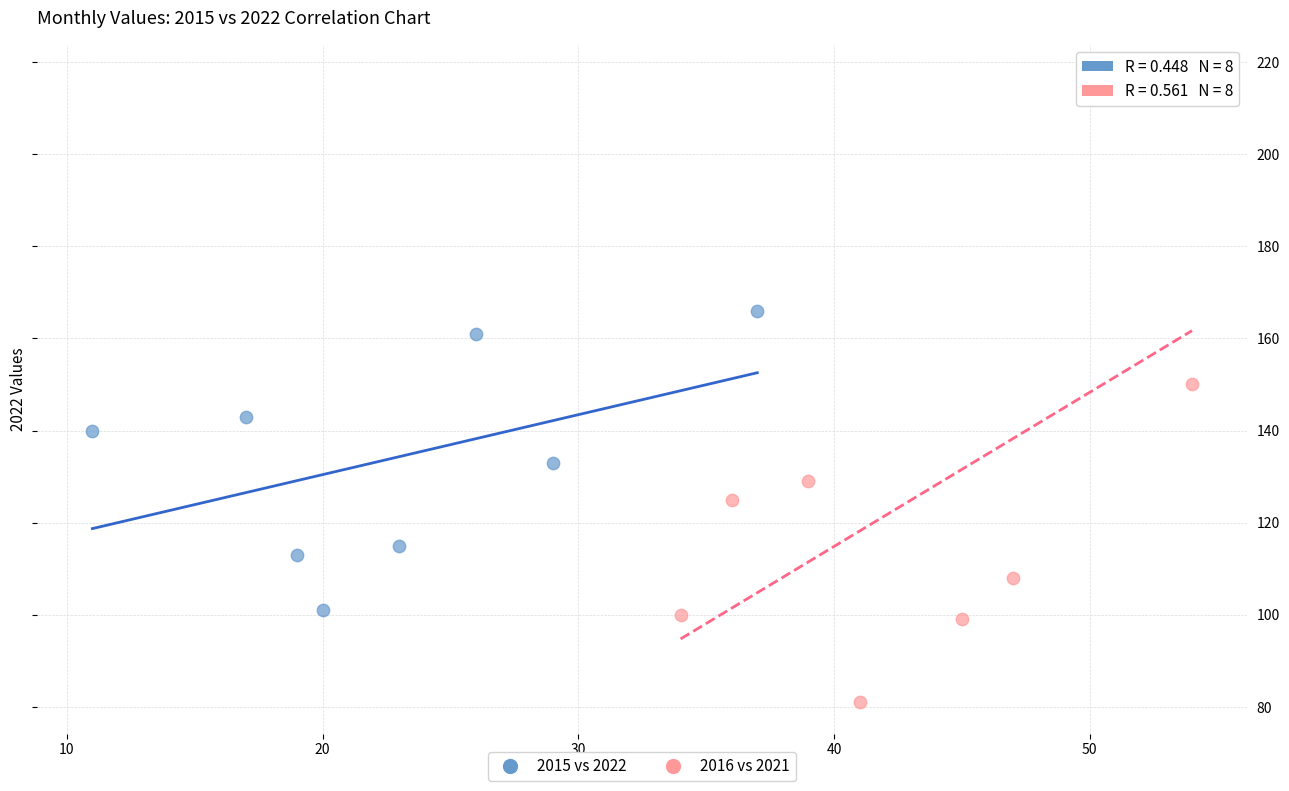

Which series contains the highest Y value?

2016 vs 2021